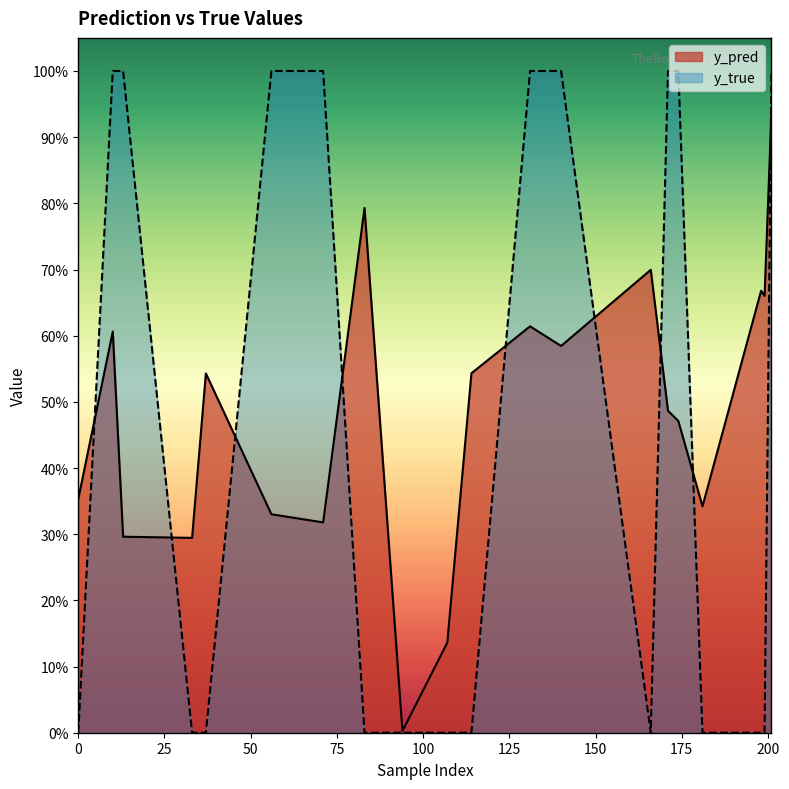

Rank the series at 199 from highest to lowest value.

y_pred, y_true